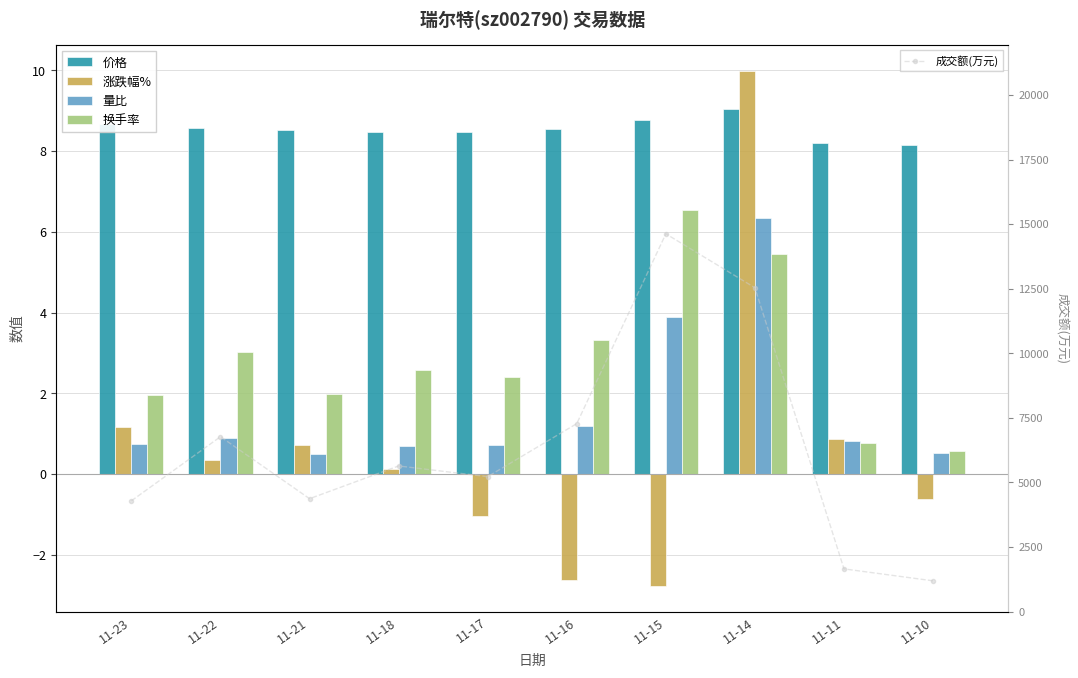

What is the value of the 换手率 bar at the 8th from the left?

5.5